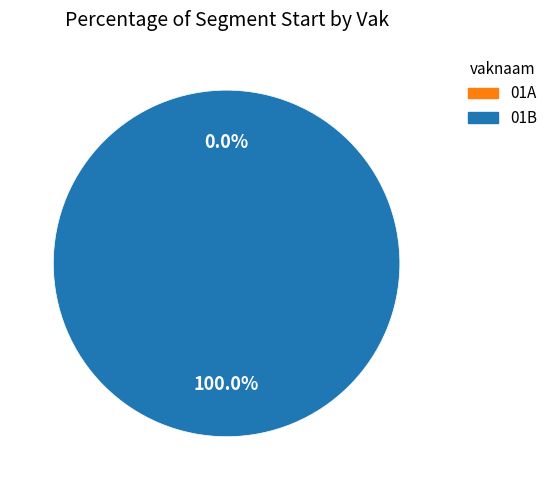

Is it true that 01A is 0% of the pie?

True